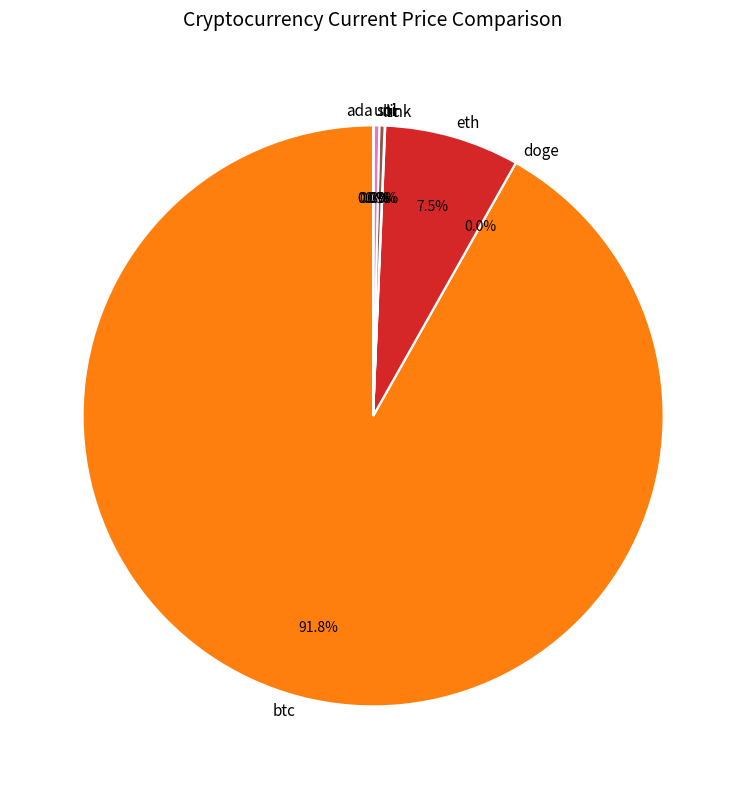

What is the majority slice?

btc